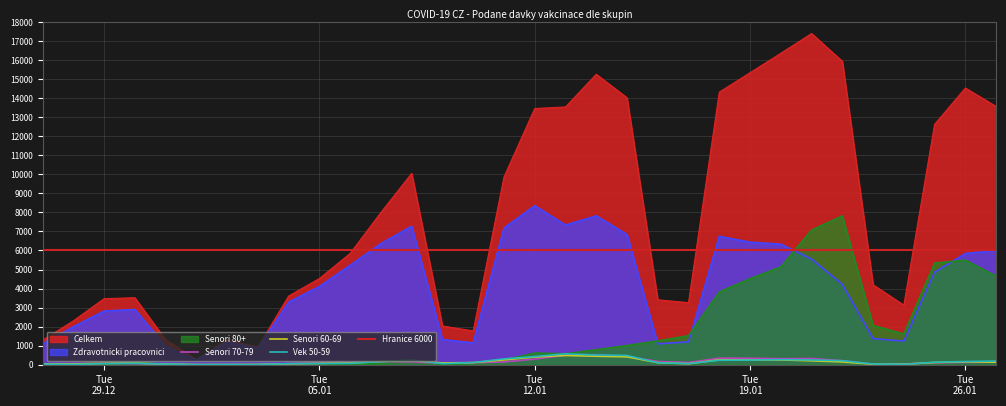

List the series in order of their peak value, highest first.

Celkem, Zdravotnicki pracovnici, Senori 80+, Vek 50-59, Senori 70-79, Senori 60-69